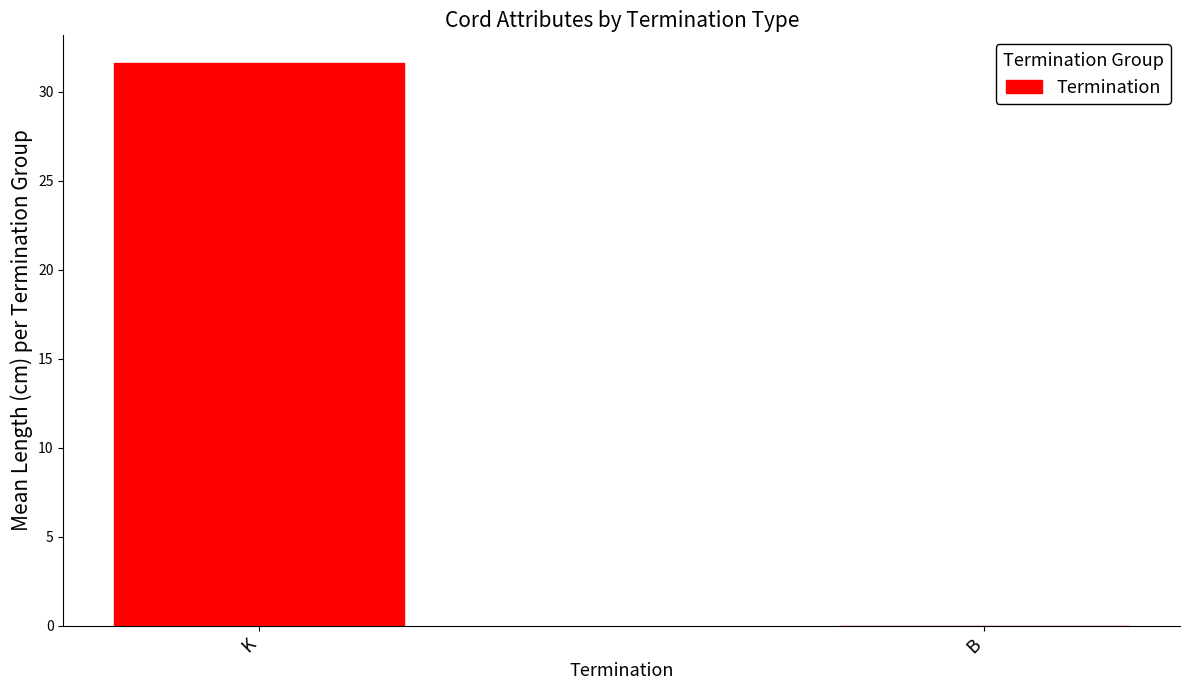

What is the sum of the values at K and B?

31.6